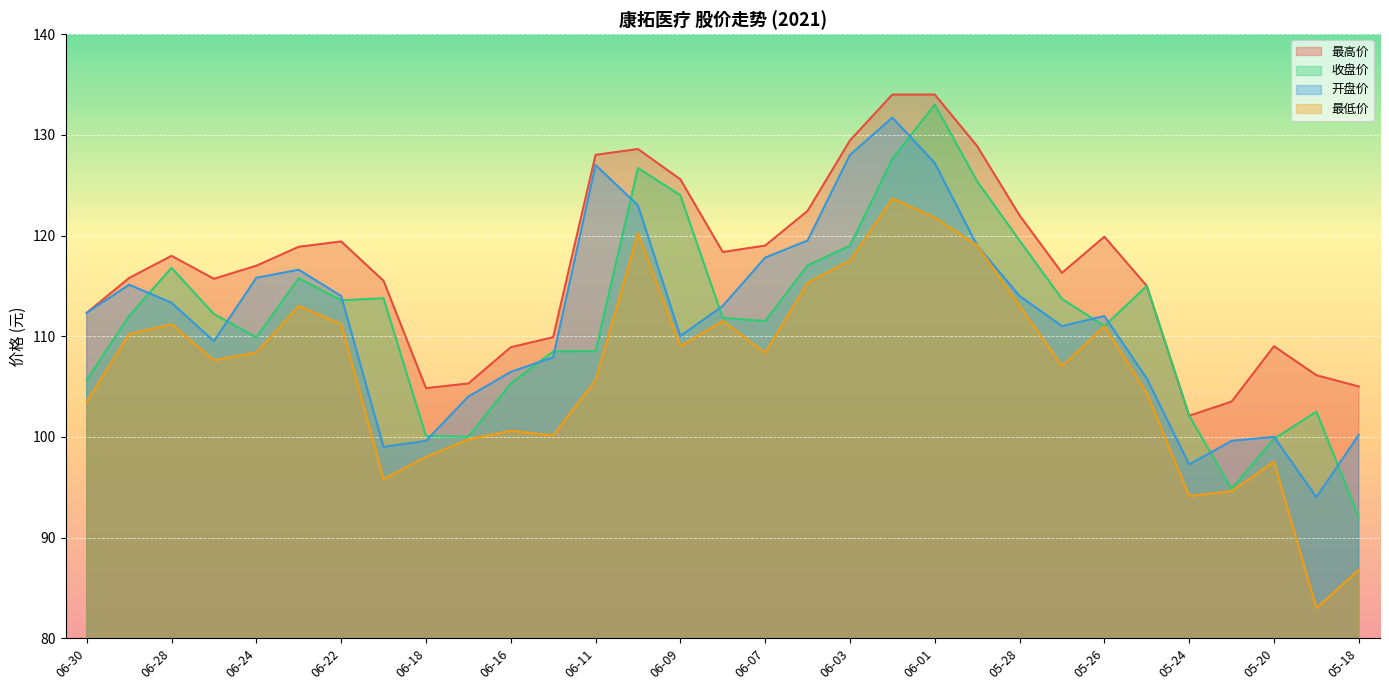

True or false: 收盘价 and 最低价 intersect in this chart.

False